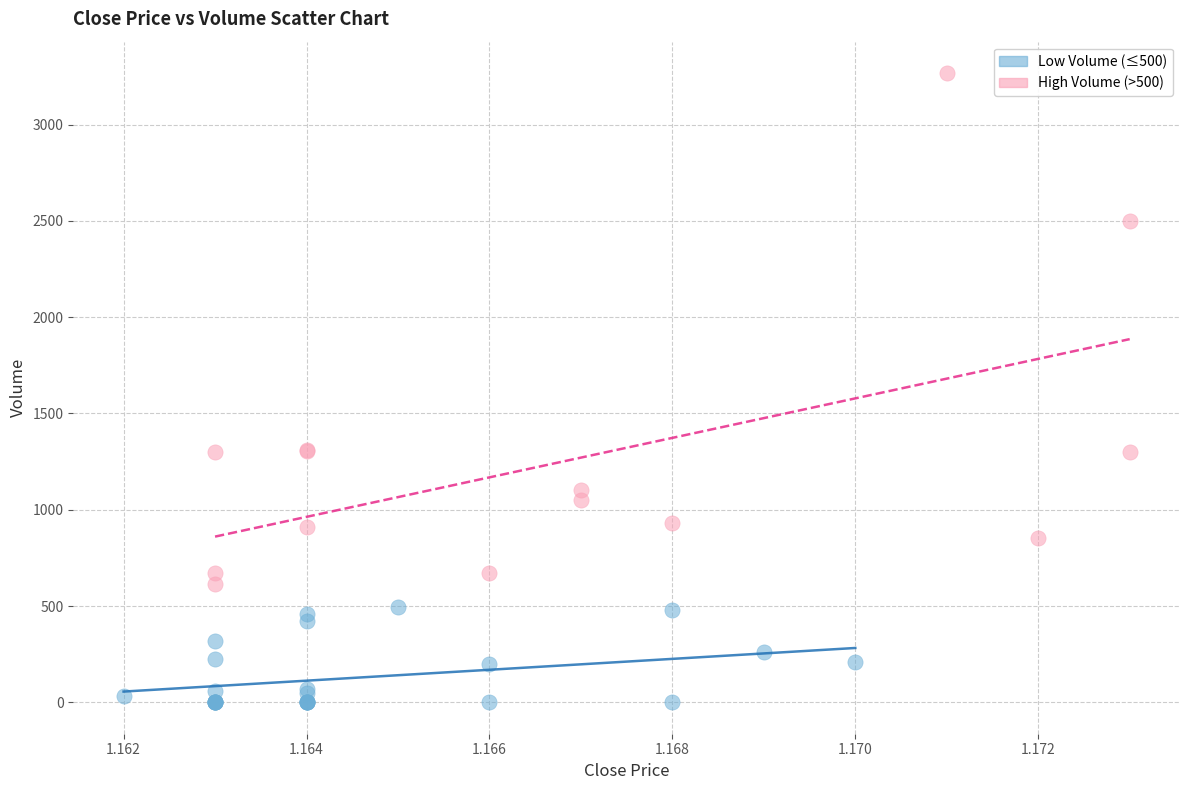

What are all the series names shown in the legend?

Low Volume (≤500), High Volume (>500)